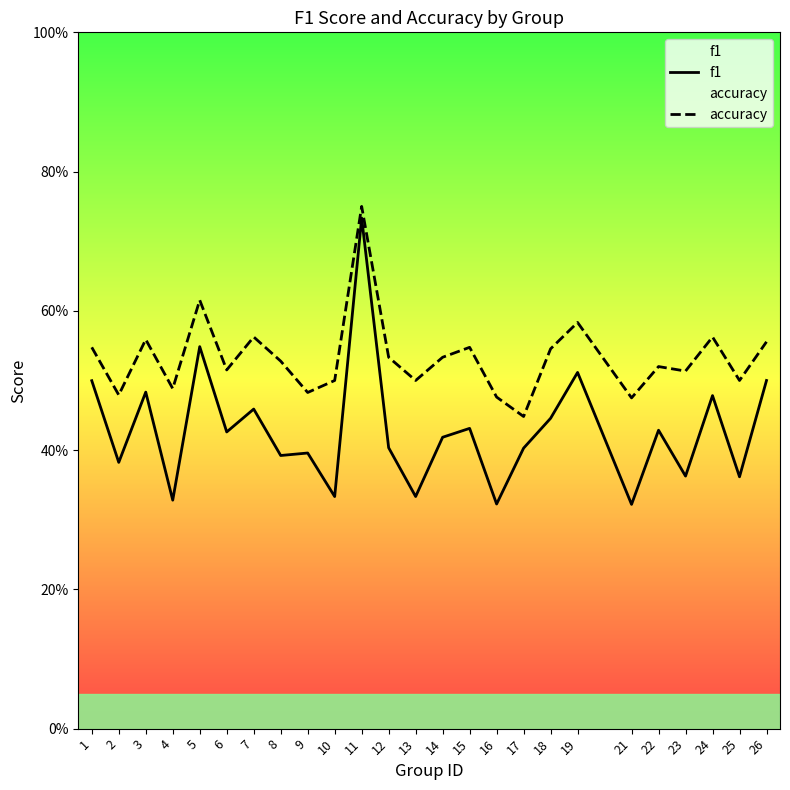

Does the chart have visible grid lines?

No